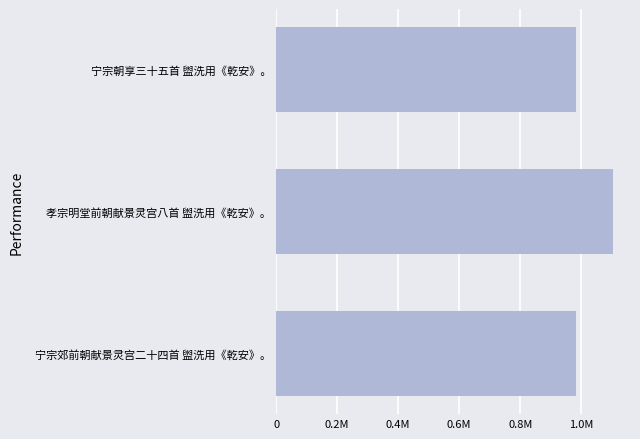

Are the bars horizontal?

Yes